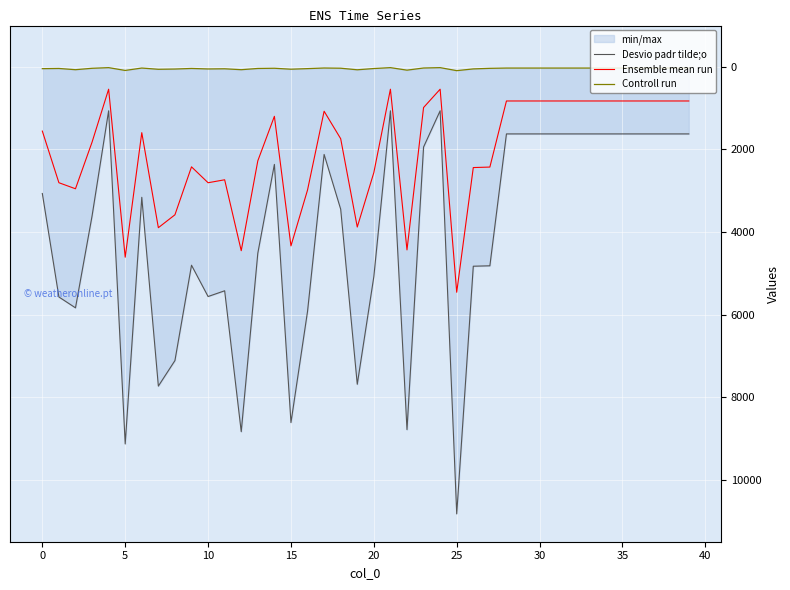

What is the minimum value for Ensemble mean run?

541.5